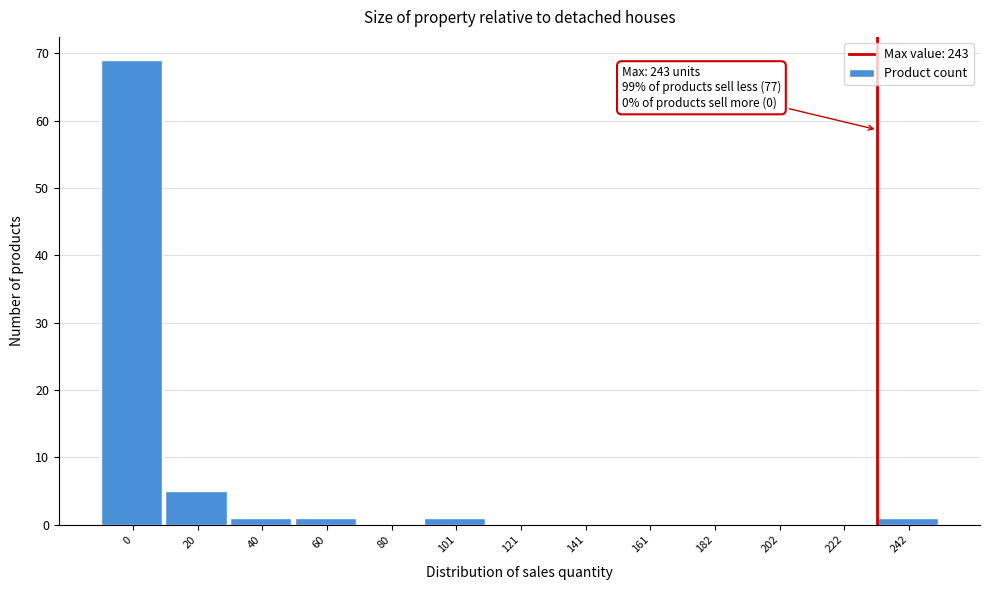

Reading right to left, what are all the values shown in this chart?

242=1	222=0	202=0	182=0	161=0	141=0	121=0	101=1	80=0	60=1	40=1	20=5	0=69